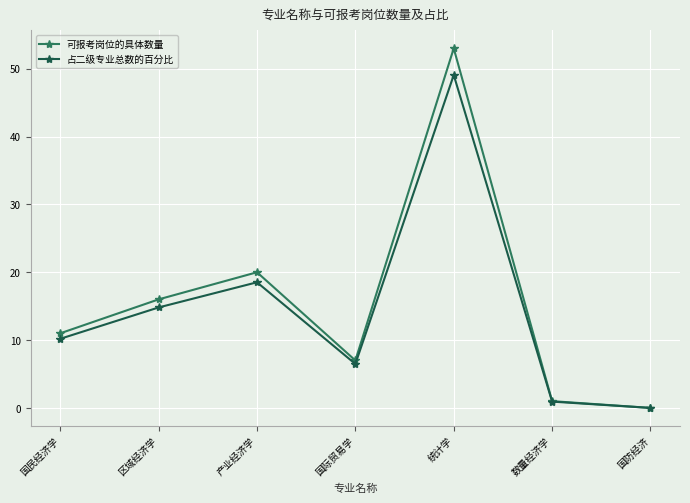

How many lines are shown in the chart?

2